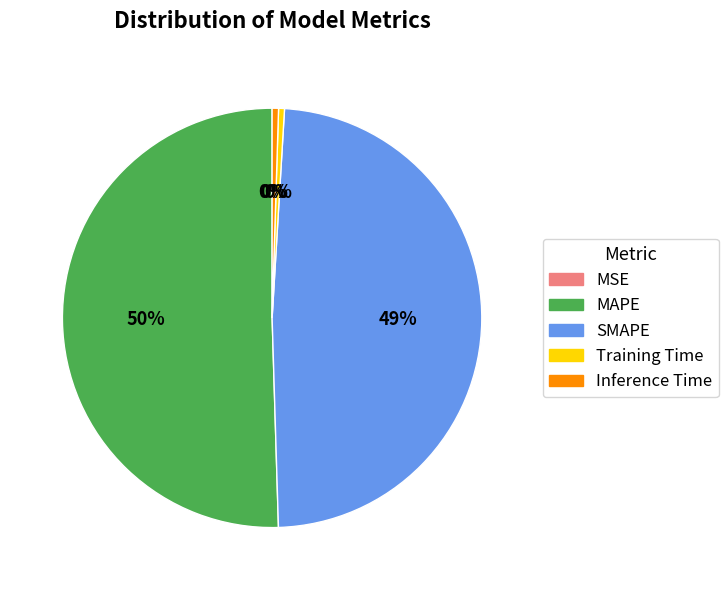

Which has a higher value, Training Time or SMAPE?

SMAPE